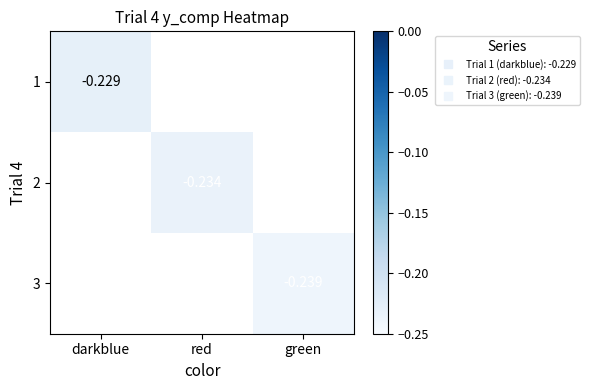

Is the value of 2 at red greater than the value of 3 at darkblue?

No